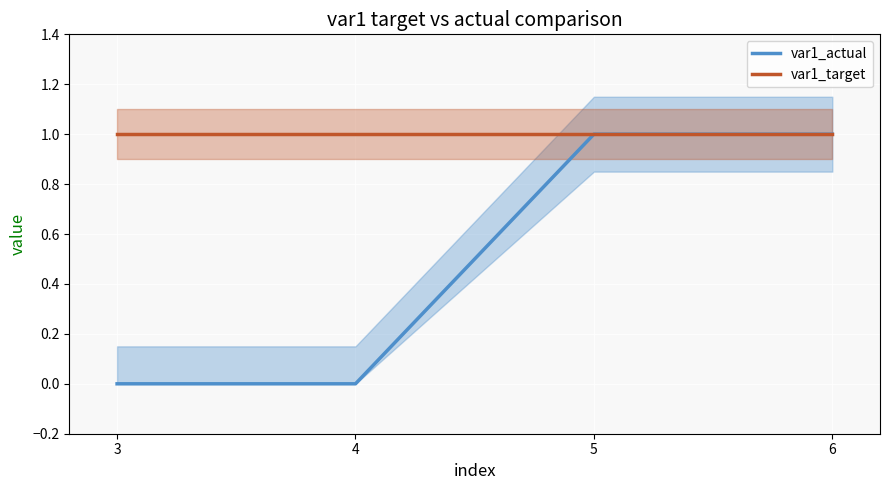

True or false: var1_actual has a value of 0 at 4.

True